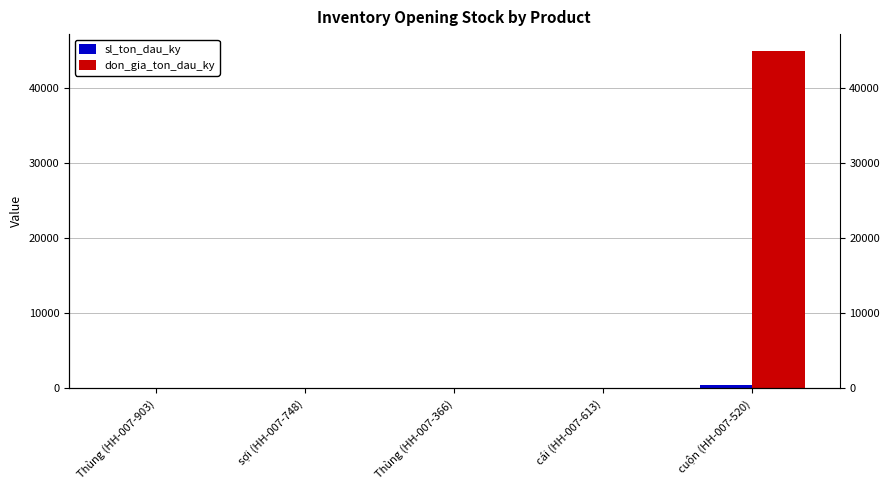

The sl_ton_dau_ky series shows -229 at cái (HH-007-613). True or false?

False